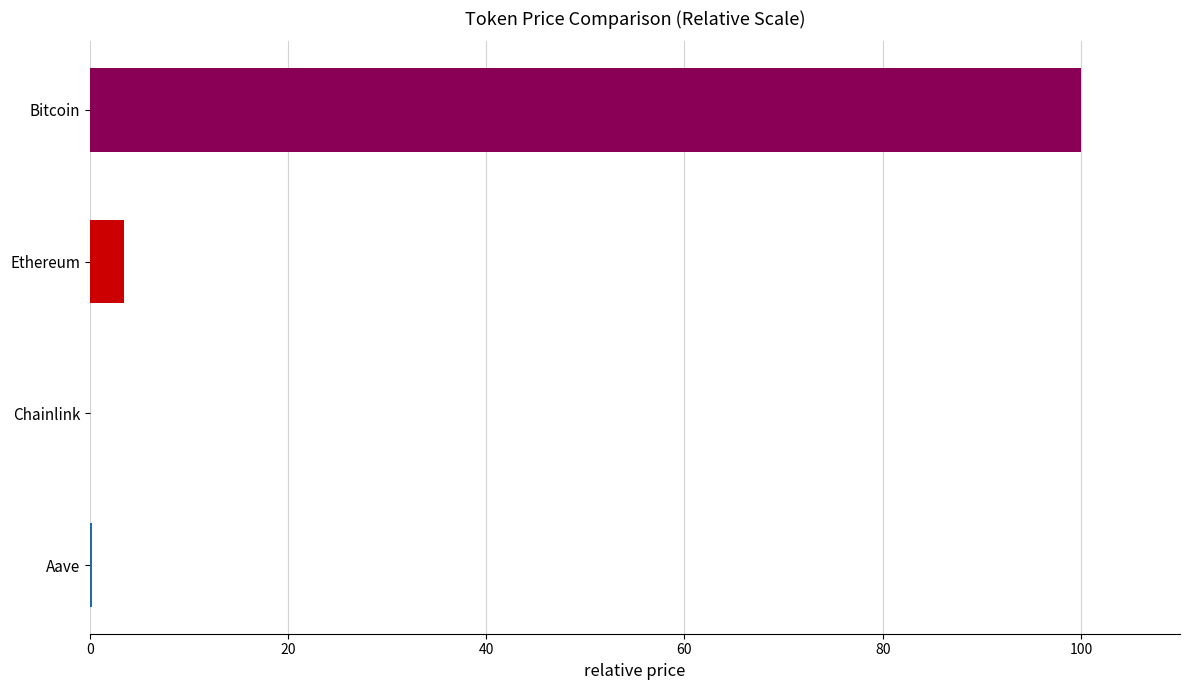

What is the greatest value displayed?

100.0